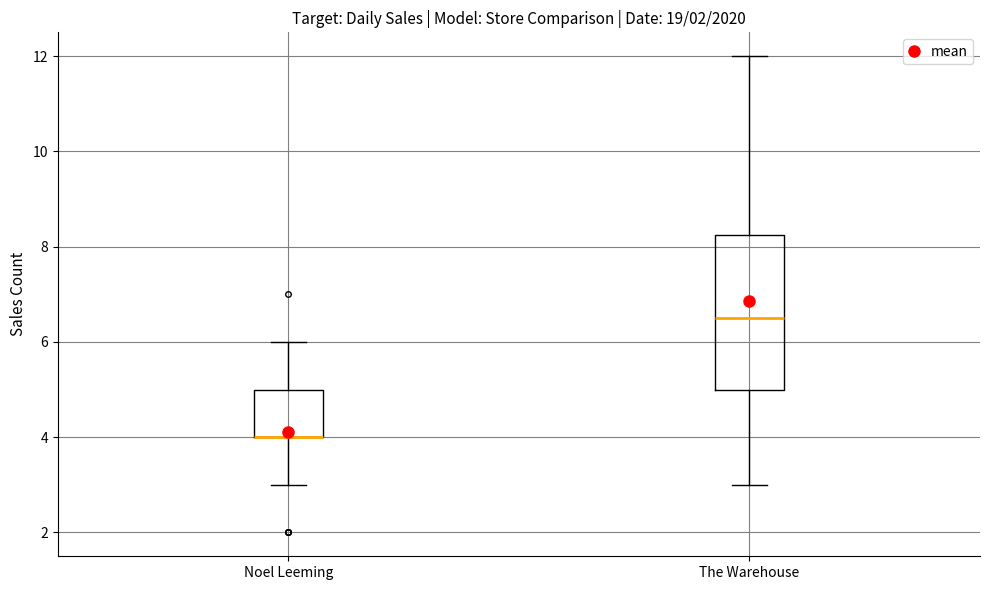

Reading left to right, read every box against the y-axis: the position of its median line, the range the box covers, and the ends of its whiskers. The values are not printed on the chart, so give them approximately, as read against the axis.

Noel Leeming: median 4.0 (drawn on the box's lower edge), box 4.0 to 5.0, whiskers 3.0 to 6.0
The Warehouse: median 6.6, box 5.0 to 8.2, whiskers 3.0 to 12.0